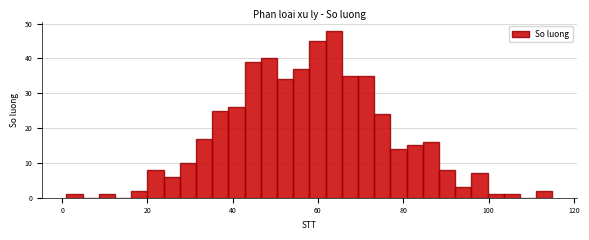

Read against the x-axis, roughly where is the centre of the tallest bar?

64